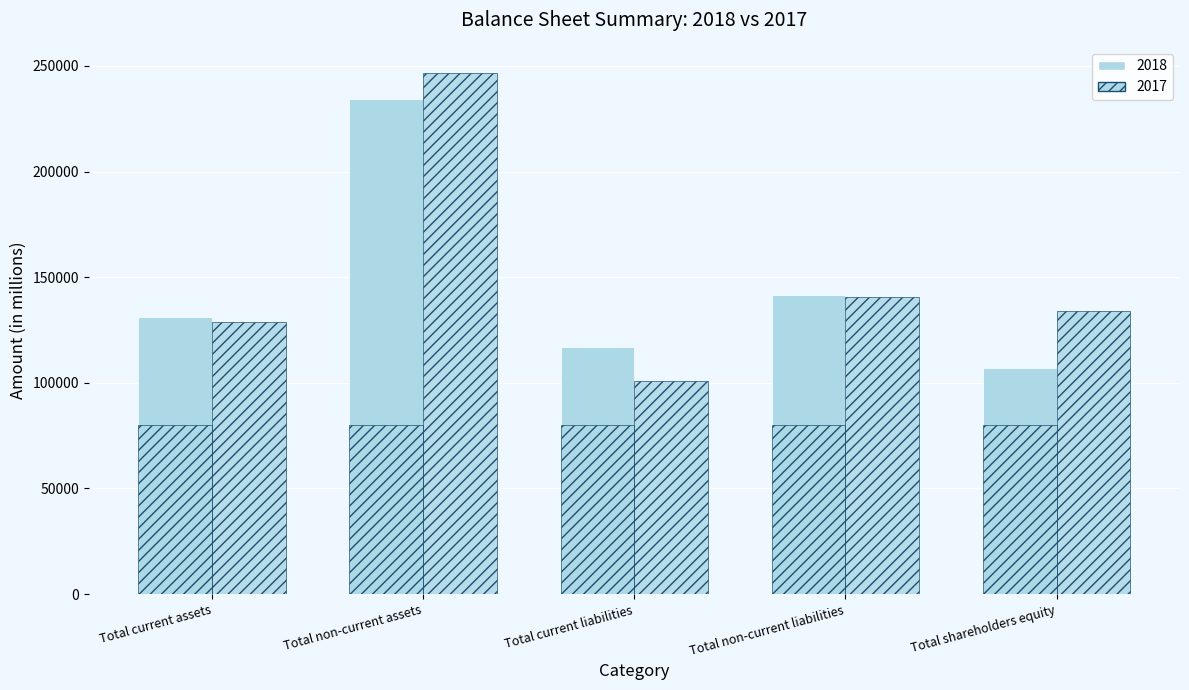

Reading left to right, extract all data points from this chart.

2018: Total current assets=131339	Total non-current assets=234386	Total current liabilities=116866	Total non-current liabilities=141712	Total shareholders equity=107147
2017: Total current assets=128645	Total non-current assets=246674	Total current liabilities=100814	Total non-current liabilities=140458	Total shareholders equity=134047